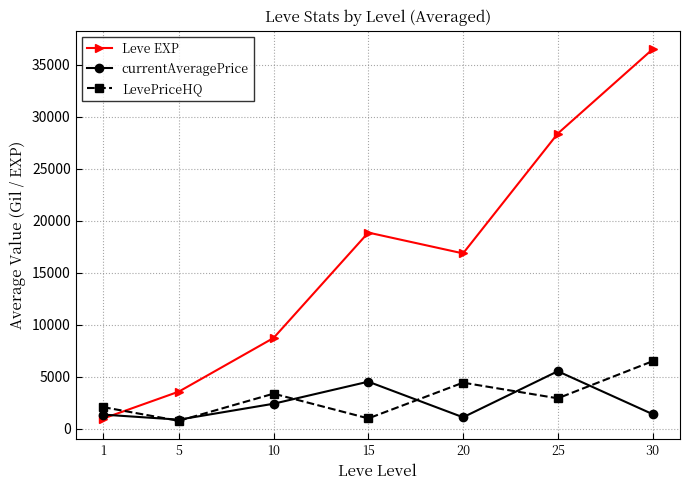

Where is the first local minimum for LevePriceHQ?

5